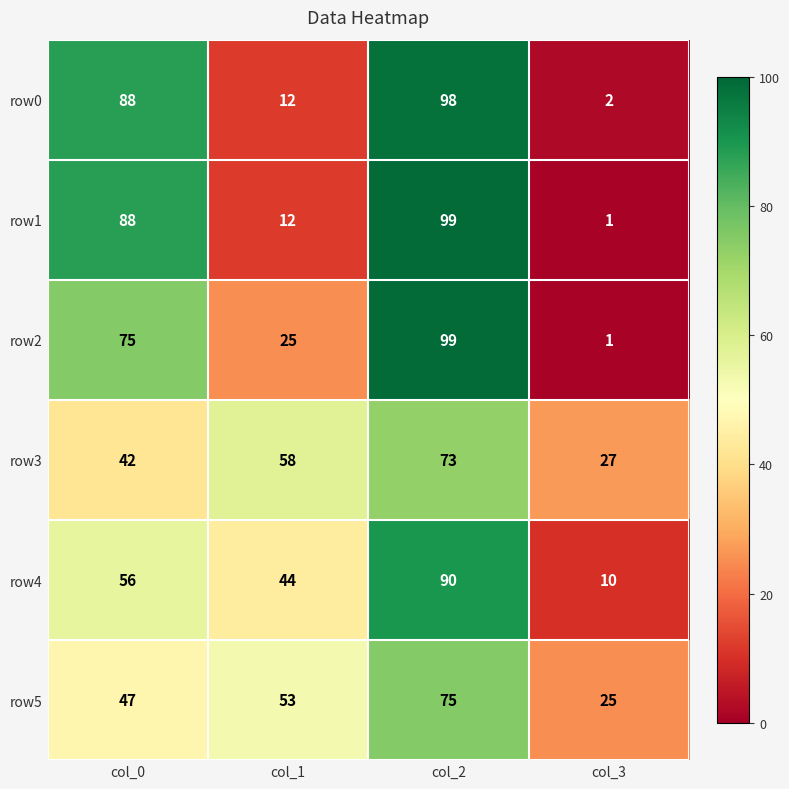

What is the average value of the row4 series?

50